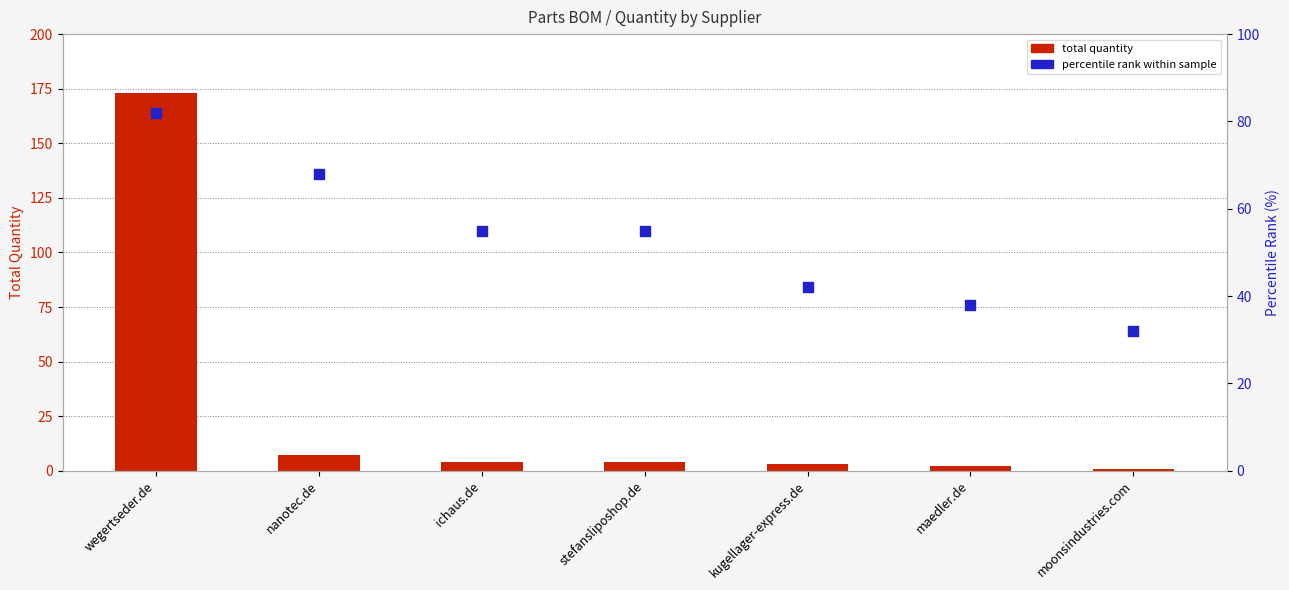

Which series contains the highest Y value?

total quantity